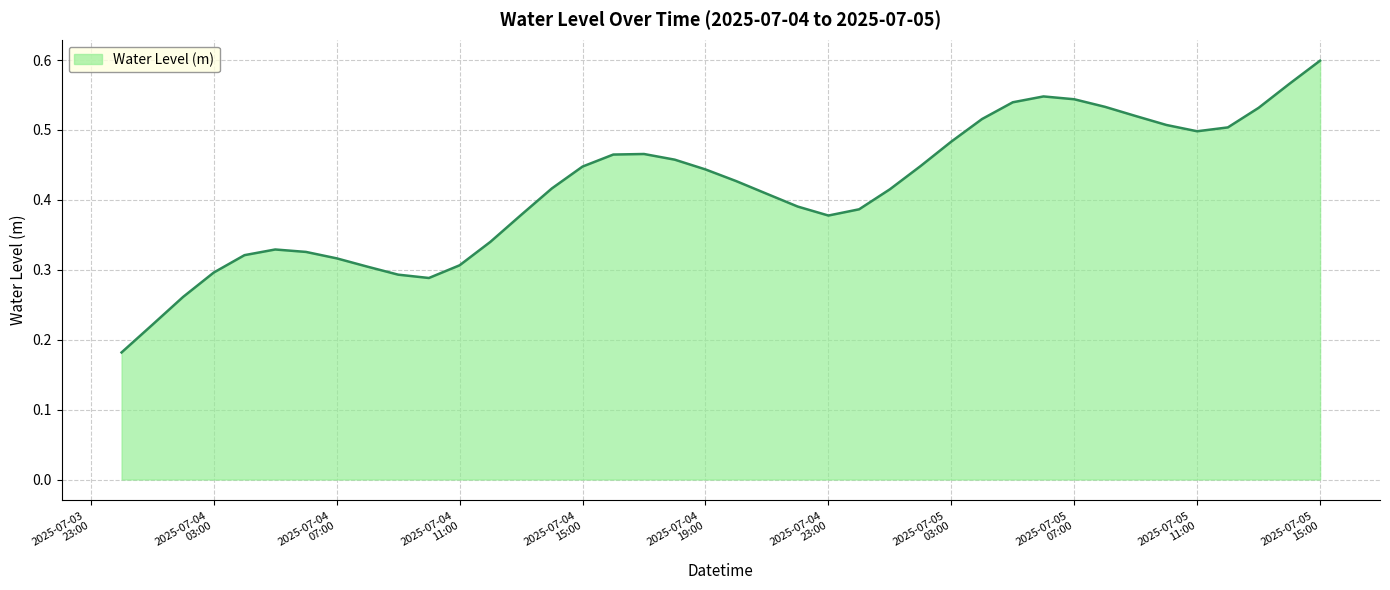

List the labels in order of value, smallest first.

2025-07-04 00:00, 2025-07-04 01:00, 2025-07-04 02:00, 2025-07-04 10:00, 2025-07-04 09:00, 2025-07-04 03:00, 2025-07-04 08:00, 2025-07-04 11:00, 2025-07-04 07:00, 2025-07-04 04:00, 2025-07-04 06:00, 2025-07-04 05:00, 2025-07-04 12:00, 2025-07-04 23:00, 2025-07-04 13:00, 2025-07-05 00:00, 2025-07-04 22:00, 2025-07-04 21:00, 2025-07-05 01:00, 2025-07-04 14:00, 2025-07-04 20:00, 2025-07-04 19:00, 2025-07-04 15:00, 2025-07-05 02:00, 2025-07-04 18:00, 2025-07-04 16:00, 2025-07-04 17:00, 2025-07-05 03:00, 2025-07-05 11:00, 2025-07-05 12:00, 2025-07-05 10:00, 2025-07-05 04:00, 2025-07-05 09:00, 2025-07-05 13:00, 2025-07-05 08:00, 2025-07-05 05:00, 2025-07-05 07:00, 2025-07-05 06:00, 2025-07-05 14:00, 2025-07-05 15:00